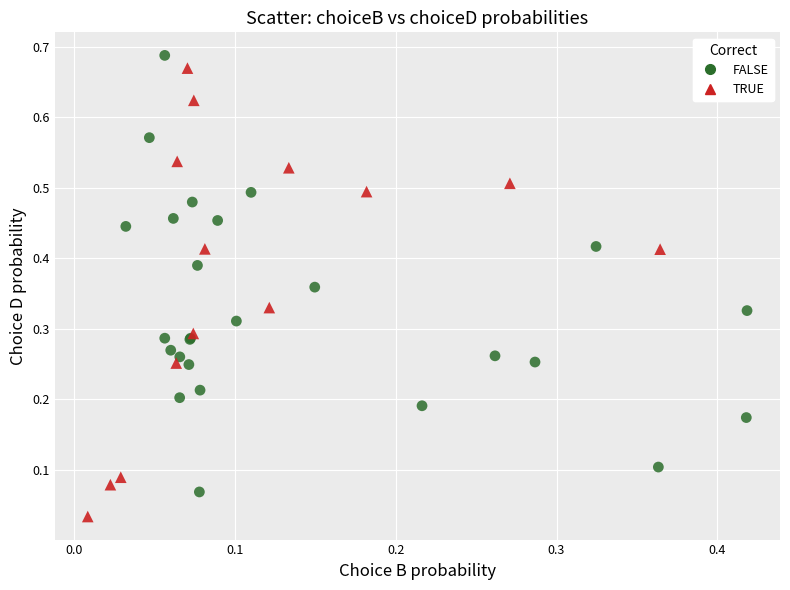

Which series reaches the maximum Y coordinate?

FALSE